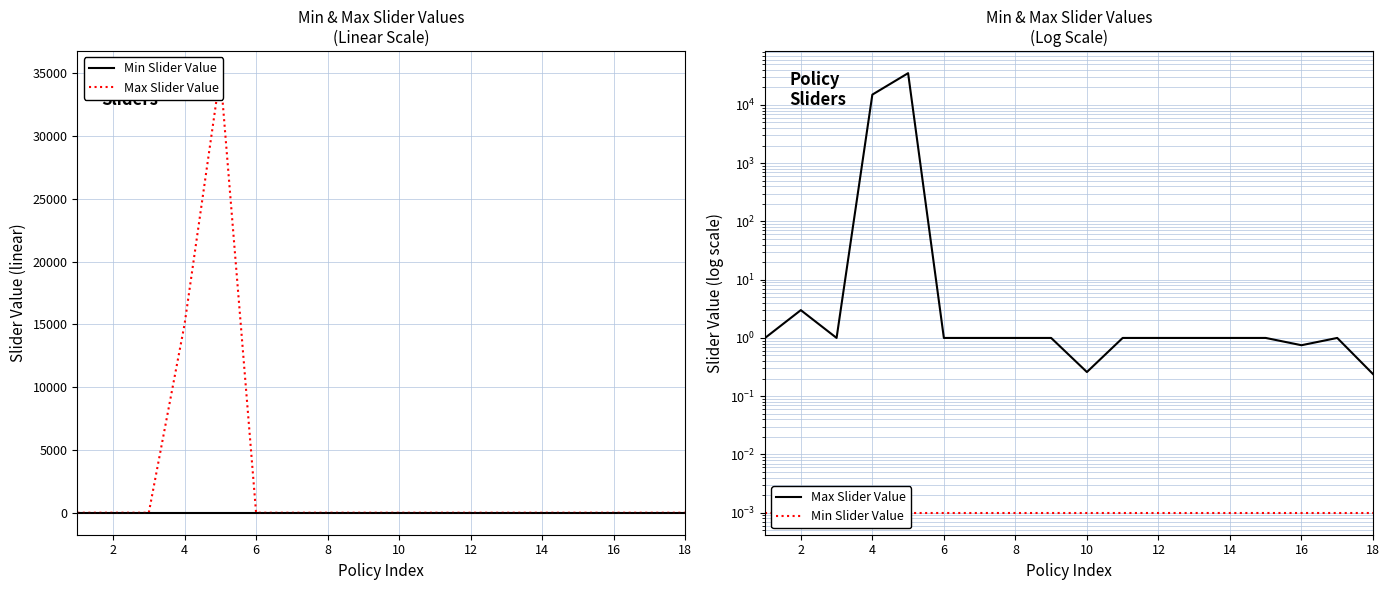

Is the value of Min Slider Value at 4 greater than the value of Max Slider Value at 8?

No